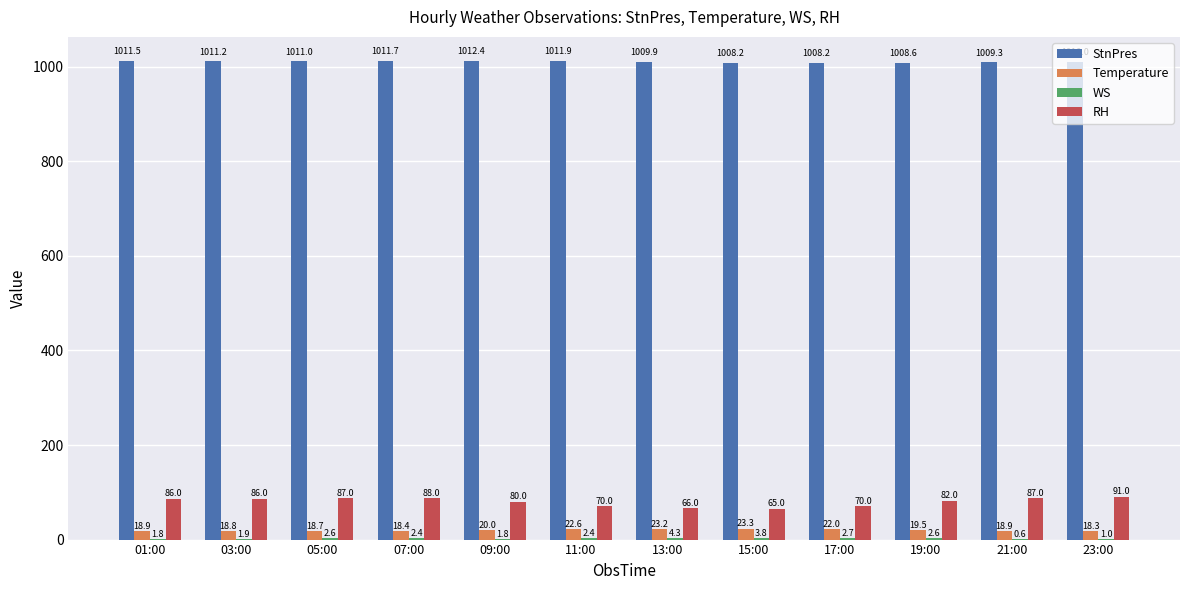

What is the difference between the RH values at 19:00 and 01:00?

4.0